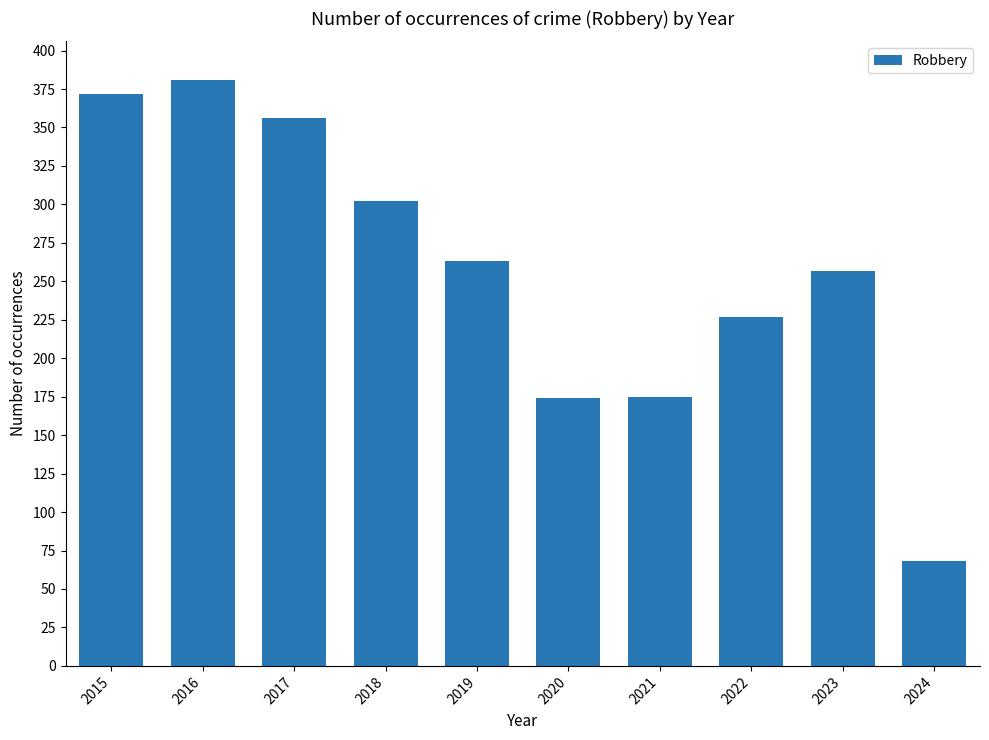

Which category has the highest value across all series?

2016